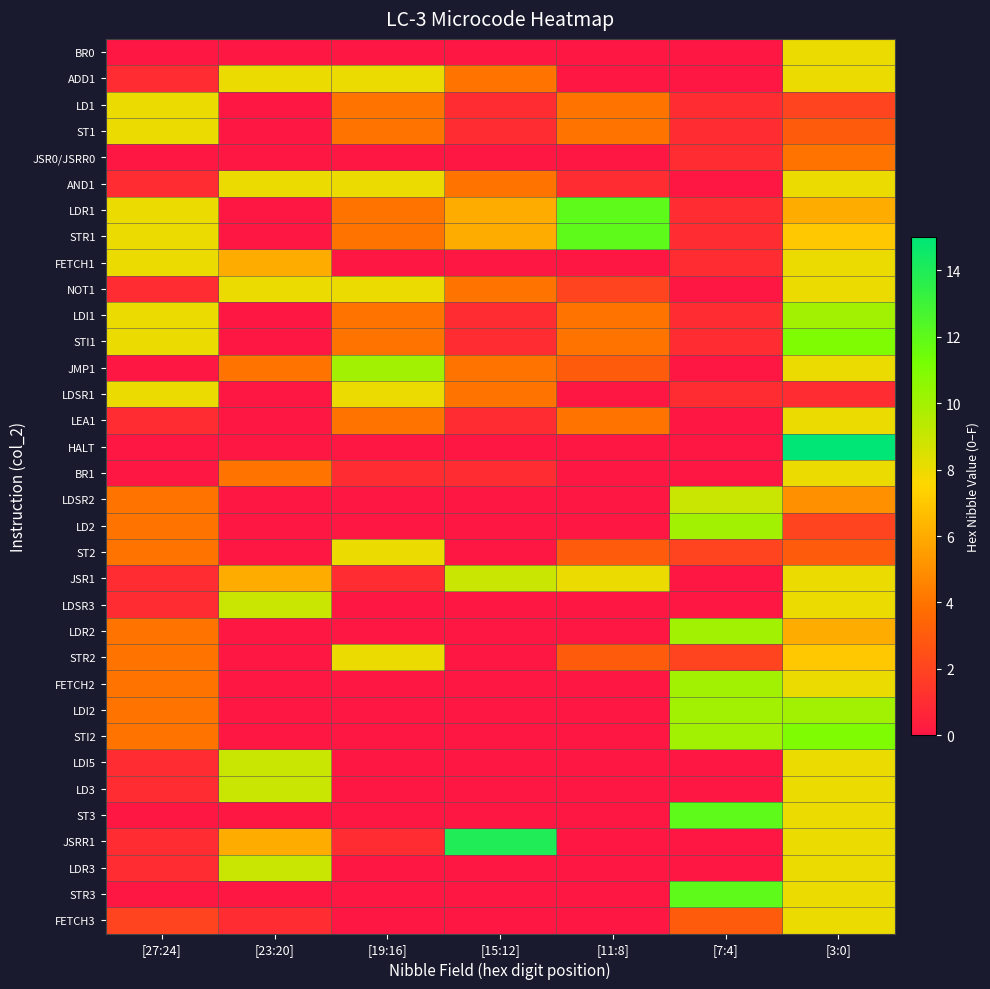

Reading left to right, extract all data points from this chart.

BR0: [27:24]=0	[23:20]=0	[19:16]=0	[15:12]=0	[11:8]=0	[7:4]=0	[3:0]=8
ADD1: [27:24]=1	[23:20]=8	[19:16]=8	[15:12]=4	[11:8]=0	[7:4]=0	[3:0]=8
LD1: [27:24]=8	[23:20]=0	[19:16]=4	[15:12]=1	[11:8]=4	[7:4]=1	[3:0]=2
ST1: [27:24]=8	[23:20]=0	[19:16]=4	[15:12]=1	[11:8]=4	[7:4]=1	[3:0]=3
JSR0/JSRR0: [27:24]=0	[23:20]=0	[19:16]=0	[15:12]=0	[11:8]=0	[7:4]=1	[3:0]=4
AND1: [27:24]=1	[23:20]=8	[19:16]=8	[15:12]=4	[11:8]=1	[7:4]=0	[3:0]=8
LDR1: [27:24]=8	[23:20]=0	[19:16]=4	[15:12]=6	[11:8]=12	[7:4]=1	[3:0]=6
STR1: [27:24]=8	[23:20]=0	[19:16]=4	[15:12]=6	[11:8]=12	[7:4]=1	[3:0]=7
FETCH1: [27:24]=8	[23:20]=6	[19:16]=0	[15:12]=0	[11:8]=0	[7:4]=1	[3:0]=8
NOT1: [27:24]=1	[23:20]=8	[19:16]=8	[15:12]=4	[11:8]=2	[7:4]=0	[3:0]=8
LDI1: [27:24]=8	[23:20]=0	[19:16]=4	[15:12]=1	[11:8]=4	[7:4]=1	[3:0]=10
STI1: [27:24]=8	[23:20]=0	[19:16]=4	[15:12]=1	[11:8]=4	[7:4]=1	[3:0]=11
JMP1: [27:24]=0	[23:20]=4	[19:16]=10	[15:12]=4	[11:8]=3	[7:4]=0	[3:0]=8
LDSR1: [27:24]=8	[23:20]=0	[19:16]=8	[15:12]=4	[11:8]=0	[7:4]=1	[3:0]=1
LEA1: [27:24]=1	[23:20]=0	[19:16]=4	[15:12]=1	[11:8]=4	[7:4]=0	[3:0]=8
HALT: [27:24]=0	[23:20]=0	[19:16]=0	[15:12]=0	[11:8]=0	[7:4]=0	[3:0]=15
BR1: [27:24]=0	[23:20]=4	[19:16]=1	[15:12]=1	[11:8]=0	[7:4]=0	[3:0]=8
LDSR2: [27:24]=4	[23:20]=0	[19:16]=0	[15:12]=0	[11:8]=0	[7:4]=9	[3:0]=5
LD2: [27:24]=4	[23:20]=0	[19:16]=0	[15:12]=0	[11:8]=0	[7:4]=10	[3:0]=2
ST2: [27:24]=4	[23:20]=0	[19:16]=8	[15:12]=0	[11:8]=3	[7:4]=2	[3:0]=3
JSR1: [27:24]=1	[23:20]=6	[19:16]=1	[15:12]=9	[11:8]=8	[7:4]=0	[3:0]=8
LDSR3: [27:24]=1	[23:20]=9	[19:16]=0	[15:12]=0	[11:8]=0	[7:4]=0	[3:0]=8
LDR2: [27:24]=4	[23:20]=0	[19:16]=0	[15:12]=0	[11:8]=0	[7:4]=10	[3:0]=6
STR2: [27:24]=4	[23:20]=0	[19:16]=8	[15:12]=0	[11:8]=3	[7:4]=2	[3:0]=7
FETCH2: [27:24]=4	[23:20]=0	[19:16]=0	[15:12]=0	[11:8]=0	[7:4]=10	[3:0]=8
LDI2: [27:24]=4	[23:20]=0	[19:16]=0	[15:12]=0	[11:8]=0	[7:4]=10	[3:0]=10
STI2: [27:24]=4	[23:20]=0	[19:16]=0	[15:12]=0	[11:8]=0	[7:4]=10	[3:0]=11
LDI5: [27:24]=1	[23:20]=9	[19:16]=0	[15:12]=0	[11:8]=0	[7:4]=0	[3:0]=8
LD3: [27:24]=1	[23:20]=9	[19:16]=0	[15:12]=0	[11:8]=0	[7:4]=0	[3:0]=8
ST3: [27:24]=0	[23:20]=0	[19:16]=0	[15:12]=0	[11:8]=0	[7:4]=12	[3:0]=8
JSRR1: [27:24]=1	[23:20]=6	[19:16]=1	[15:12]=14	[11:8]=0	[7:4]=0	[3:0]=8
LDR3: [27:24]=1	[23:20]=9	[19:16]=0	[15:12]=0	[11:8]=0	[7:4]=0	[3:0]=8
STR3: [27:24]=0	[23:20]=0	[19:16]=0	[15:12]=0	[11:8]=0	[7:4]=12	[3:0]=8
FETCH3: [27:24]=2	[23:20]=1	[19:16]=0	[15:12]=0	[11:8]=0	[7:4]=3	[3:0]=8